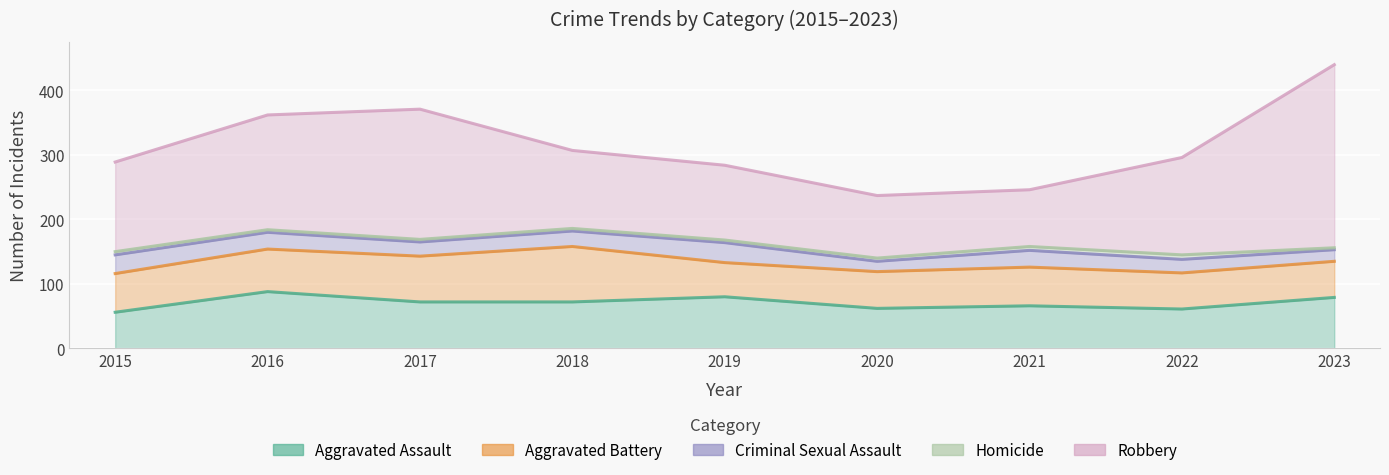

True or false: Criminal Sexual Assault and Robbery intersect in this chart.

False